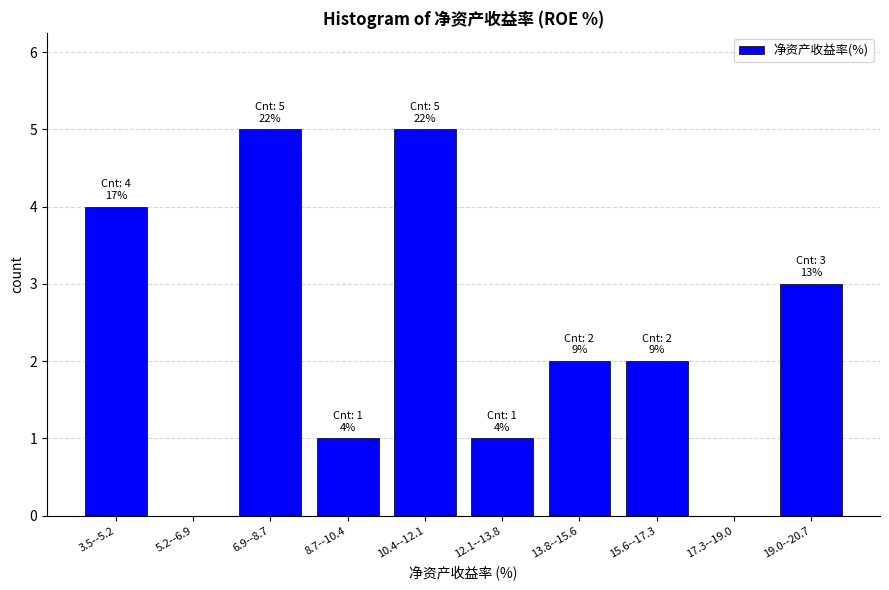

Reading left to right, transcribe all the data shown in this chart.

3.5--5.2=4	5.2--6.9=0	6.9--8.7=5	8.7--10.4=1	10.4--12.1=5	12.1--13.8=1	13.8--15.6=2	15.6--17.3=2	17.3--19.0=0	19.0--20.7=3